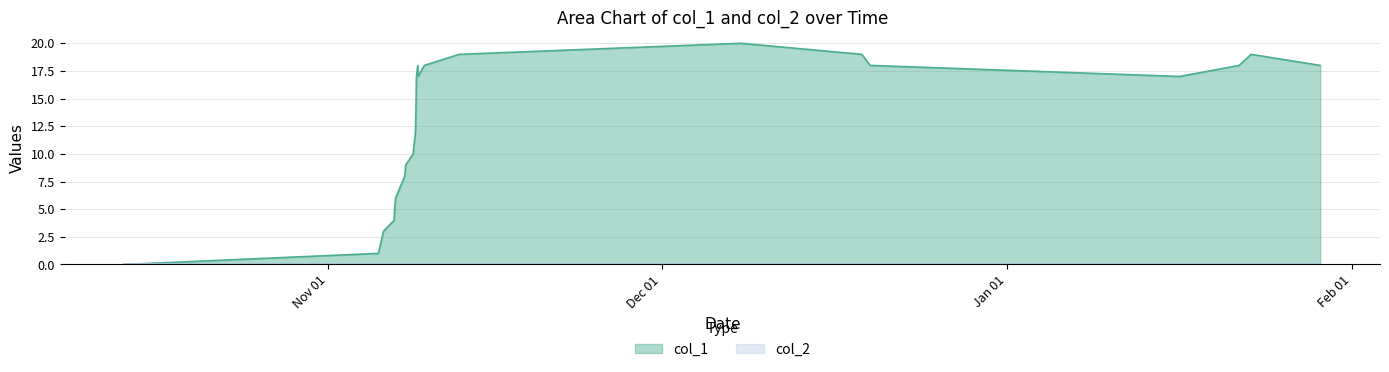

True or false: the data has more than 2 interior local peaks.

True